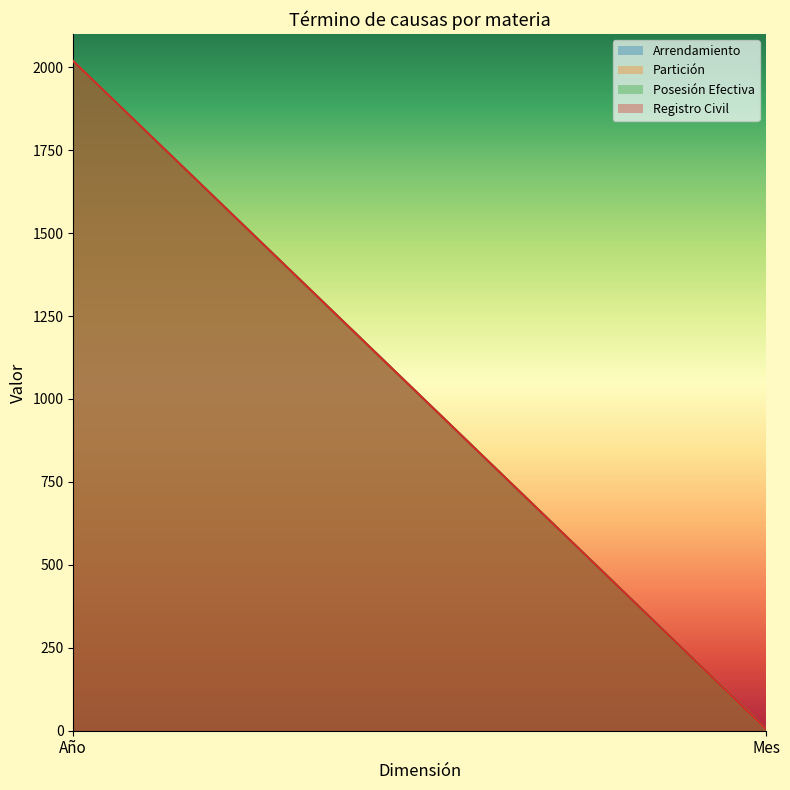

Rank the series by their maximum value, from highest to lowest.

Arrendamiento, Partición, Posesión Efectiva, Registro Civil